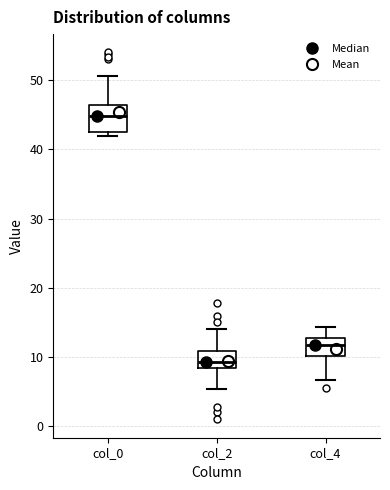

Reading left to right, read every box against the y-axis: the position of its median line, the range the box covers, and the ends of its whiskers. The values are not printed on the chart, so give them approximately, as read against the axis.

col_0: median 45, box 42 to 46, whiskers 42 (just below the box's lower edge) to 51
col_2: median 9, box 8 to 11, whiskers 5 to 14
col_4: median 12, box 10 to 13, whiskers 7 to 14